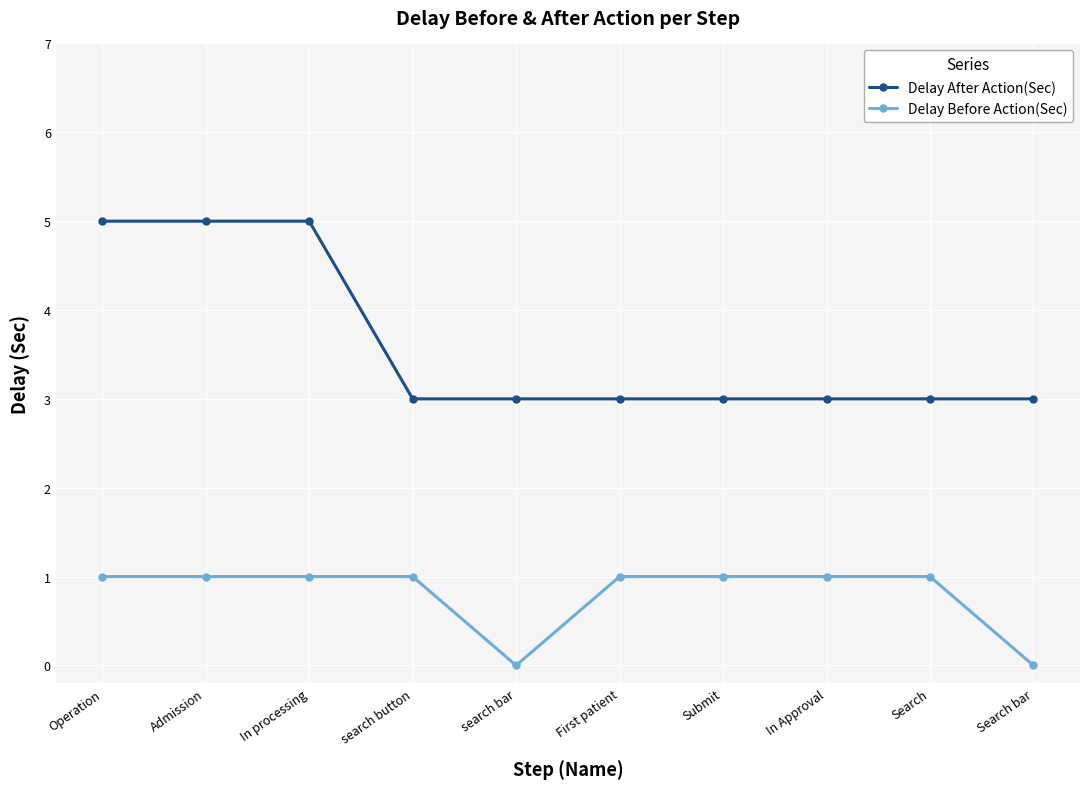

What is the spread (max minus min) of values at Admission?

4